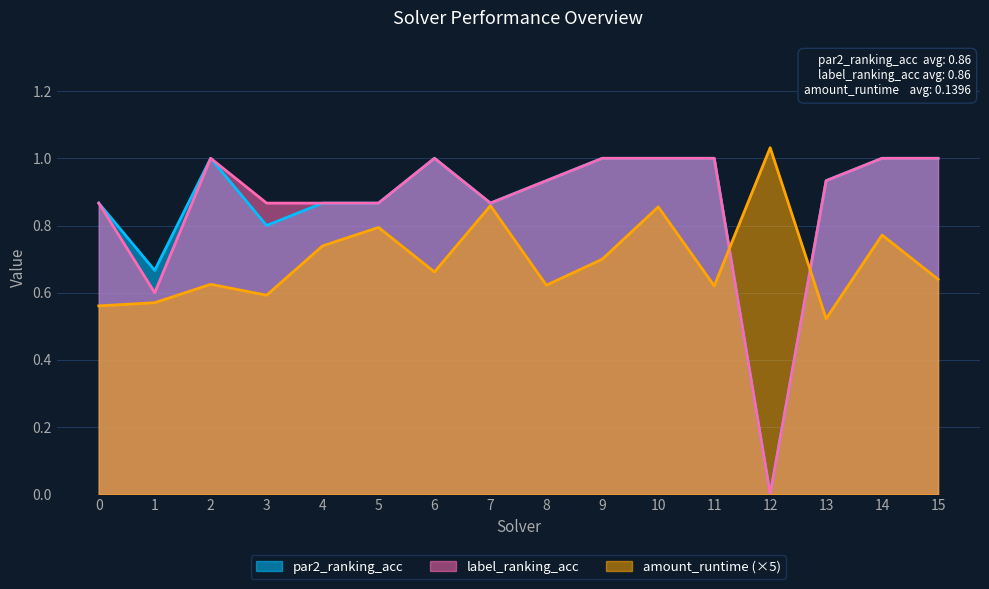

What is the approximate value of label_ranking_acc at 14?

1.0